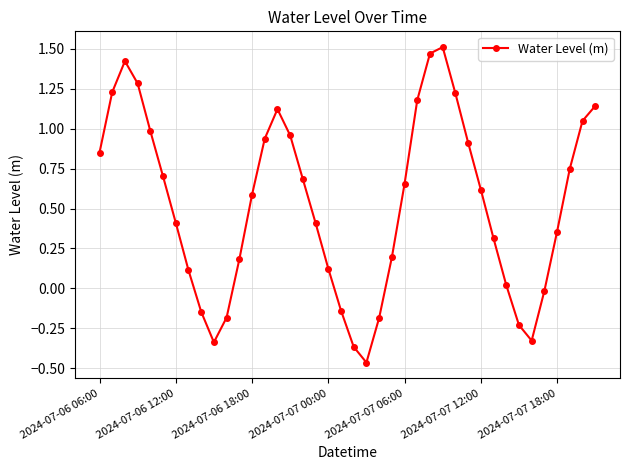

What is the average value?

0.5